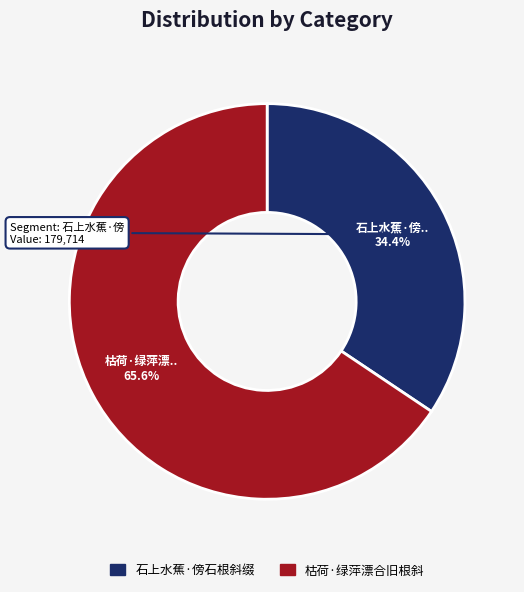

Which category has the smallest portion of the pie?

石上水蕉·傍石根斜缀